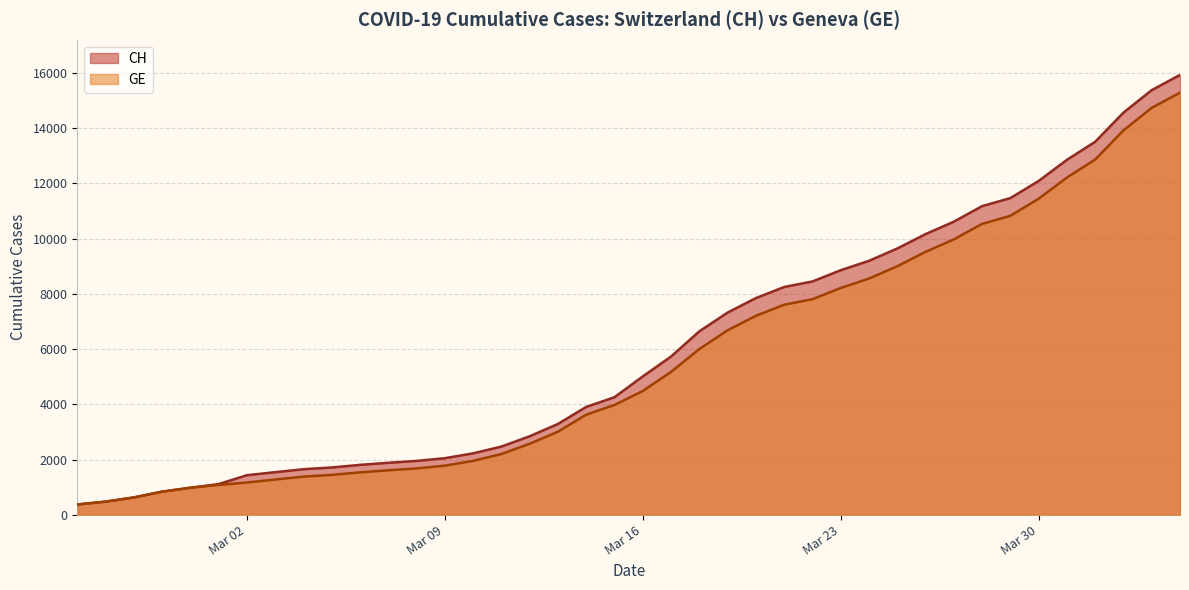

The value of GE at 2020-04-01 is 8437. True or false?

False